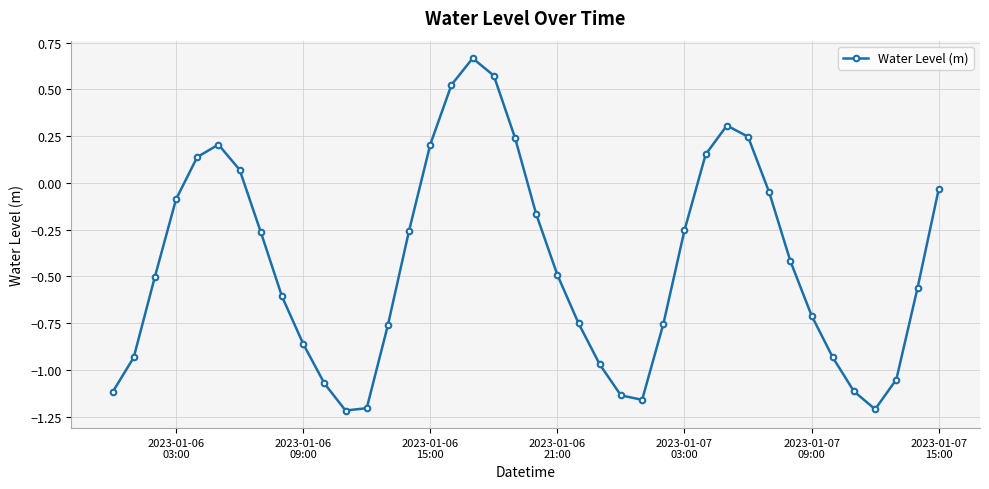

What is the sum of all values?

-17.3